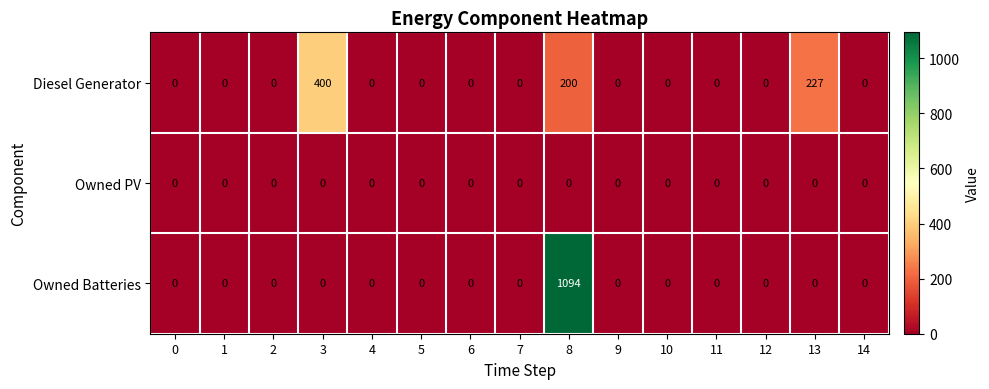

List the series in order of their overall mean, lowest first.

Owned PV, Diesel Generator, Owned Batteries